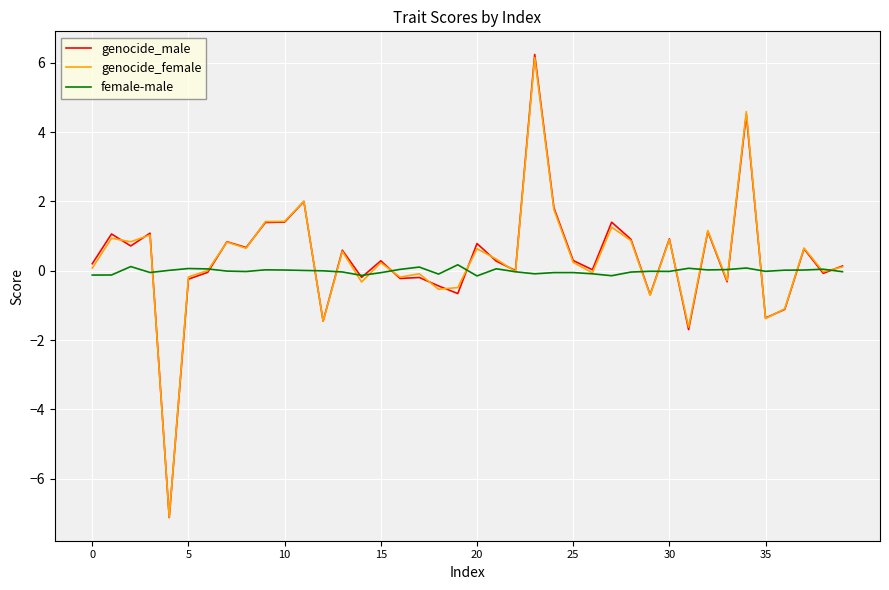

Which series ends up on top after the final intersection of genocide_male and female-male?

genocide_male